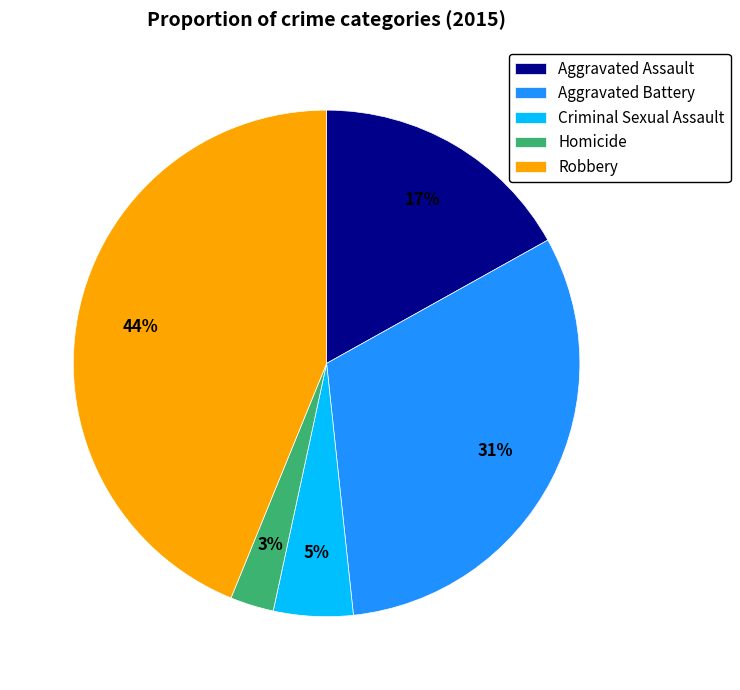

Rank the categories by value from lowest to highest.

Homicide, Criminal Sexual Assault, Aggravated Assault, Aggravated Battery, Robbery